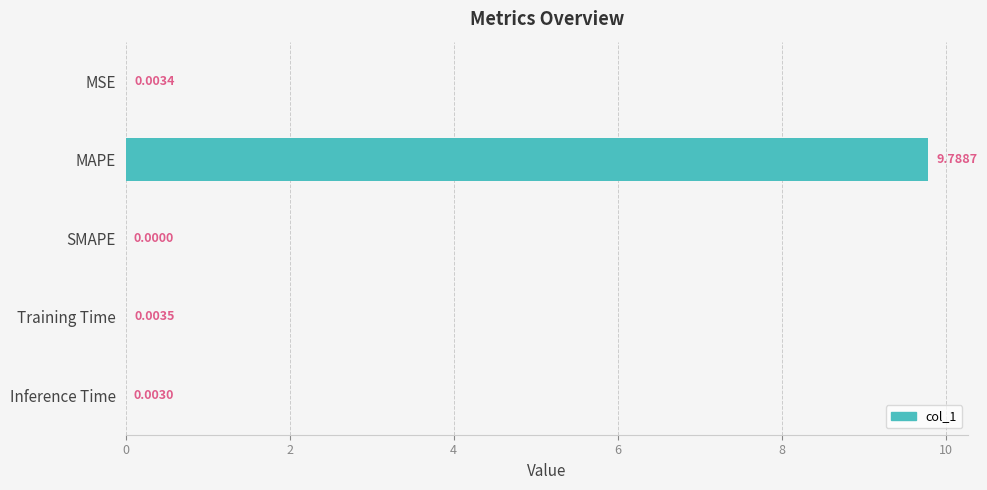

At which label is the value closest to 4?

Training Time